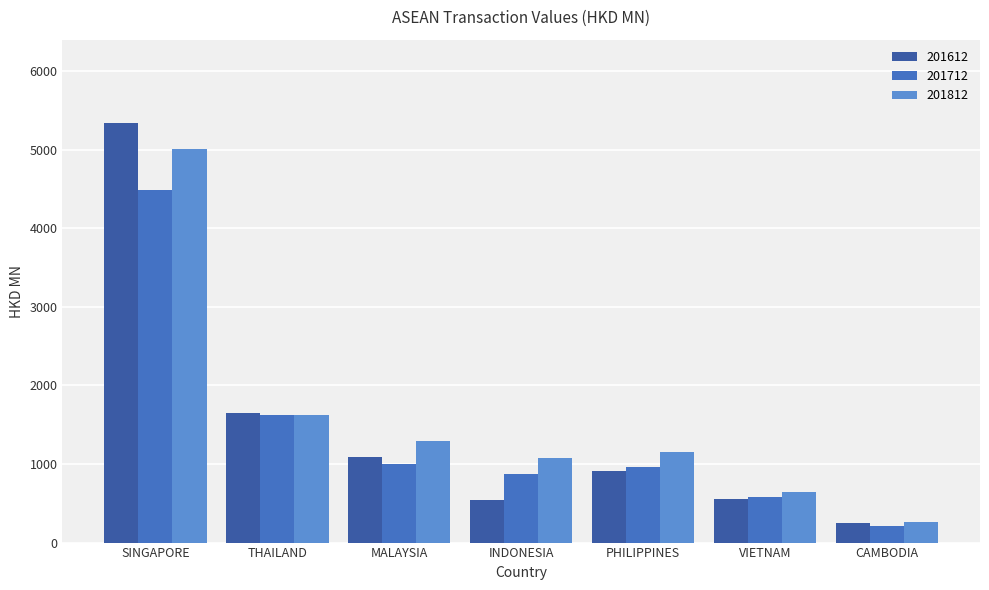

Read the 201812 value at CAMBODIA.

265.8